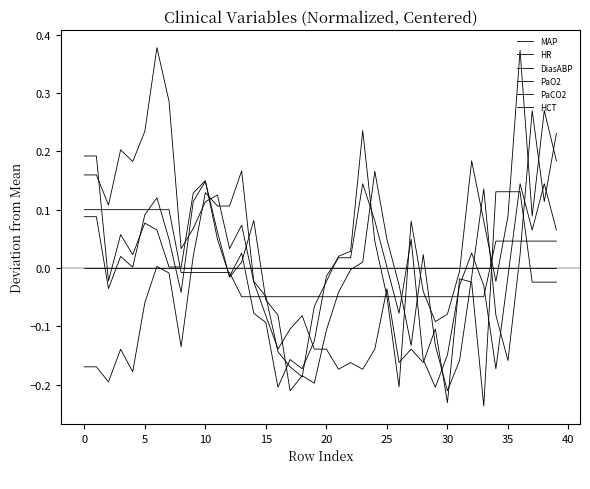

How many lines are shown in the chart?

6